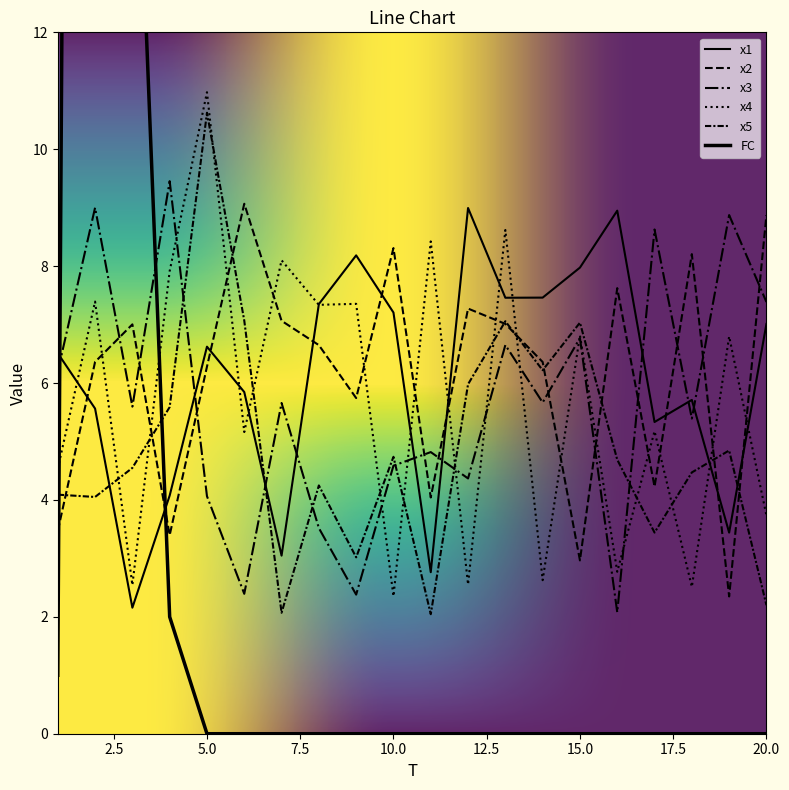

Between which two adjacent categories do x5 and x3 first intersect?

4 and 5